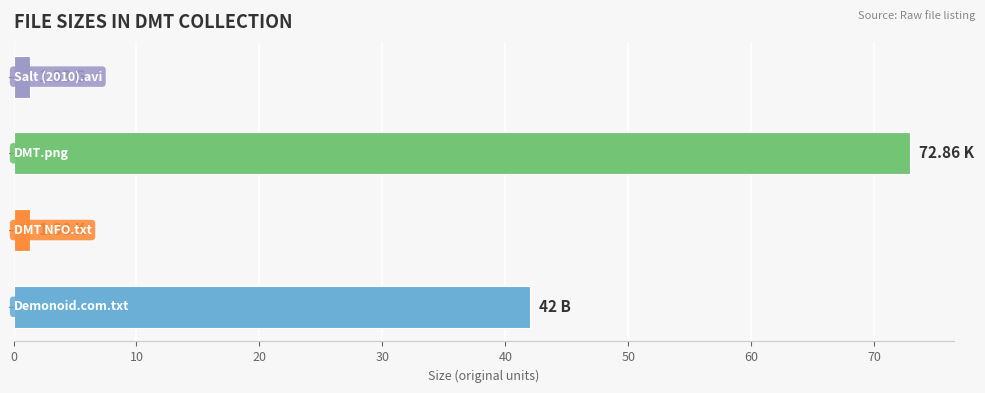

How many values are below 42?

2